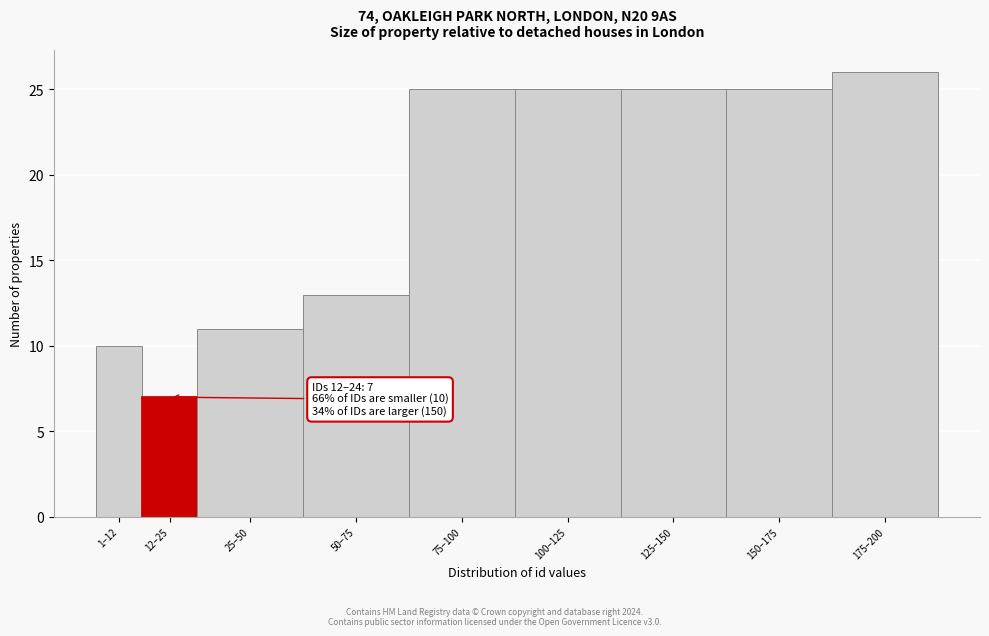

Reading left to right, list all the values displayed in this chart.

1–12=10	12–25=7	25–50=11	50–75=13	75–100=25	100–125=25	125–150=25	150–175=25	175–200=26